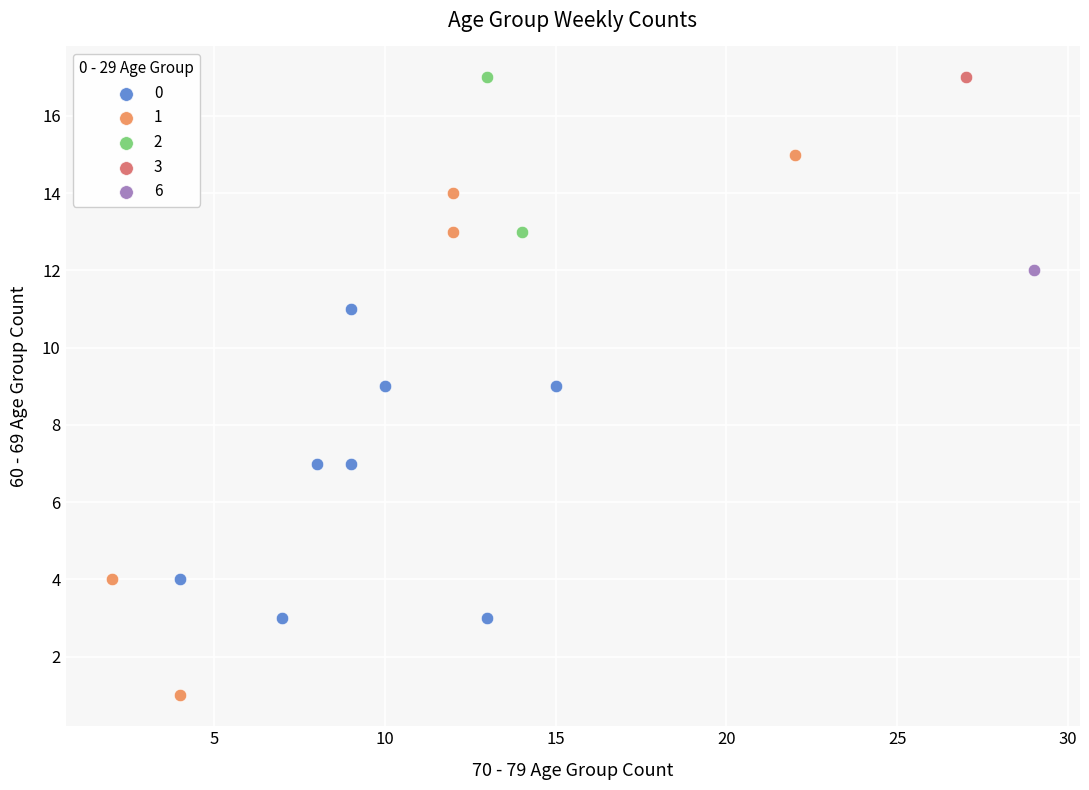

What are all the series names shown in the legend?

0, 1, 2, 3, 6